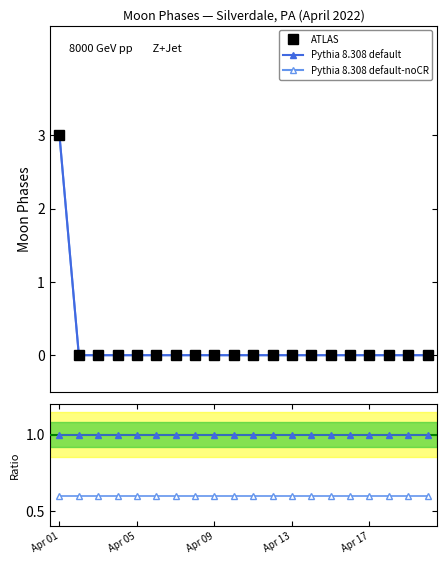

Which category has the highest value in the Pythia 8.308 default series?

Apr 01